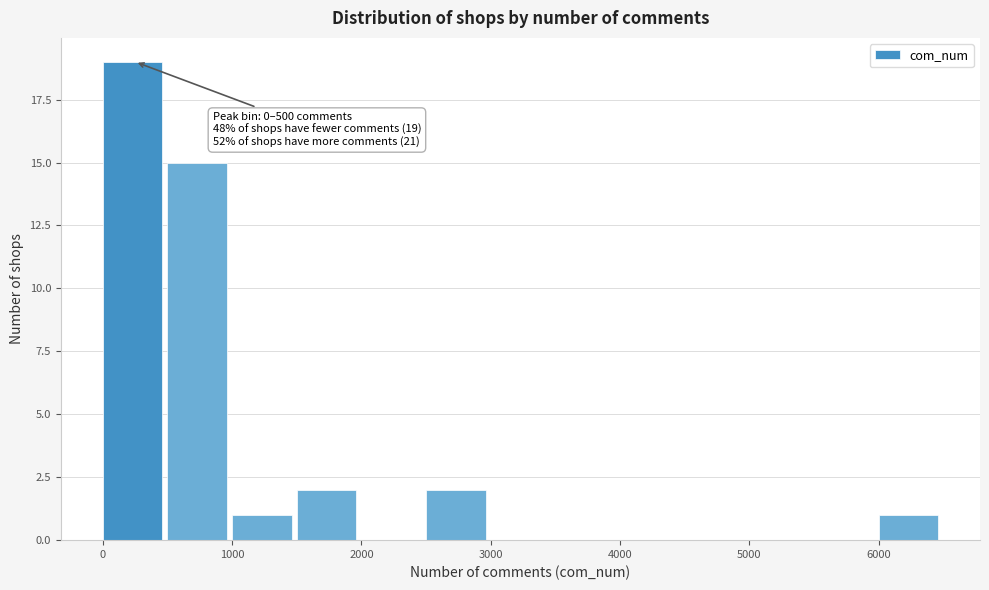

Over which range of the x-axis is the bar tallest?

0 to 500